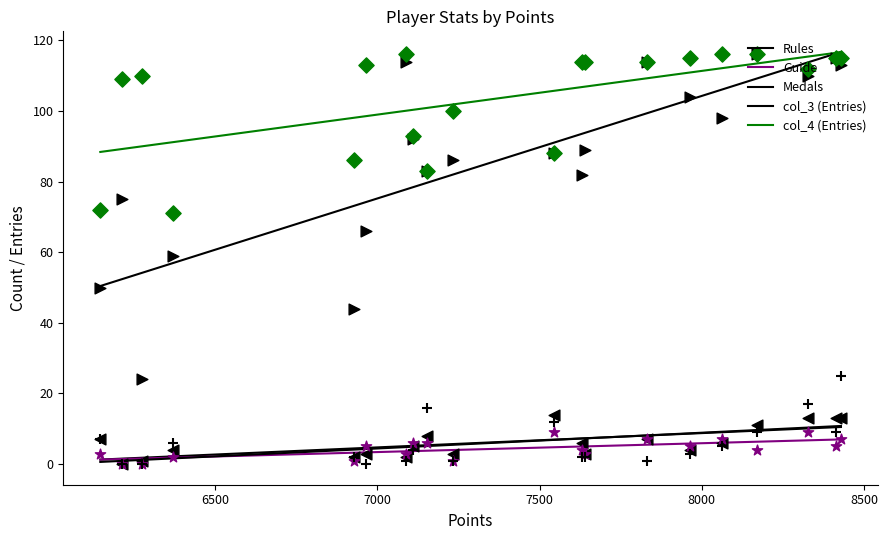

Which series has the largest total across all categories?

col_4